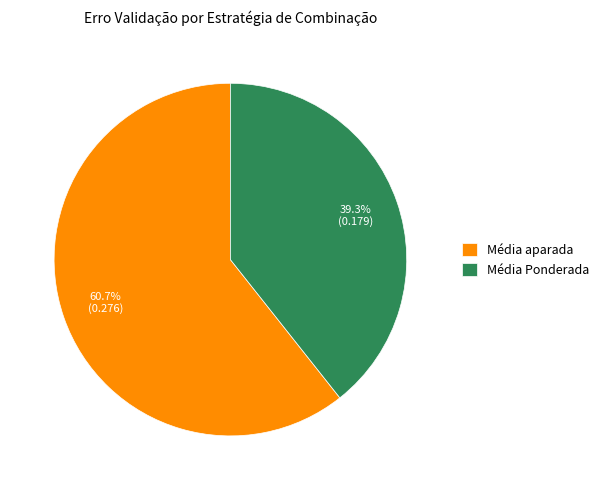

Which slice is the largest?

Média aparada